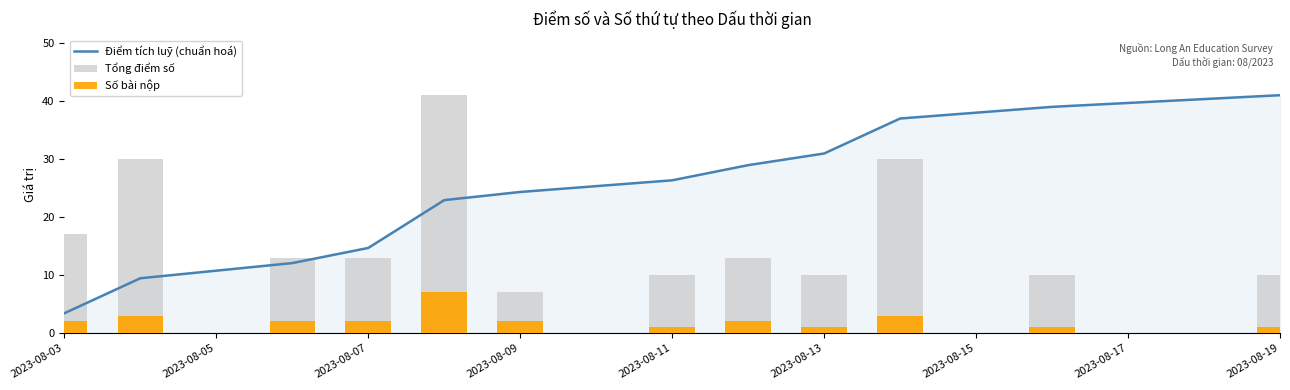

What is the difference between the highest and lowest values at 2023-08-19?

40.0